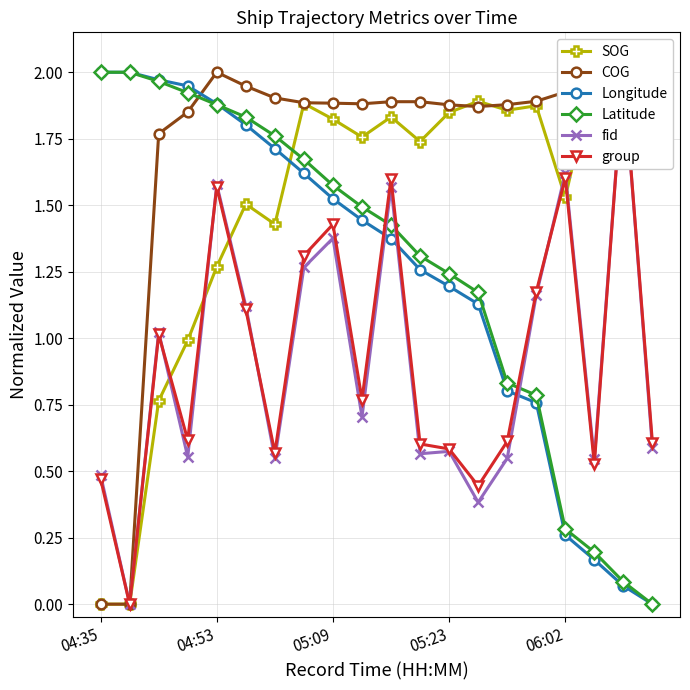

True or false: SOG has more than 2 interior local peaks.

True